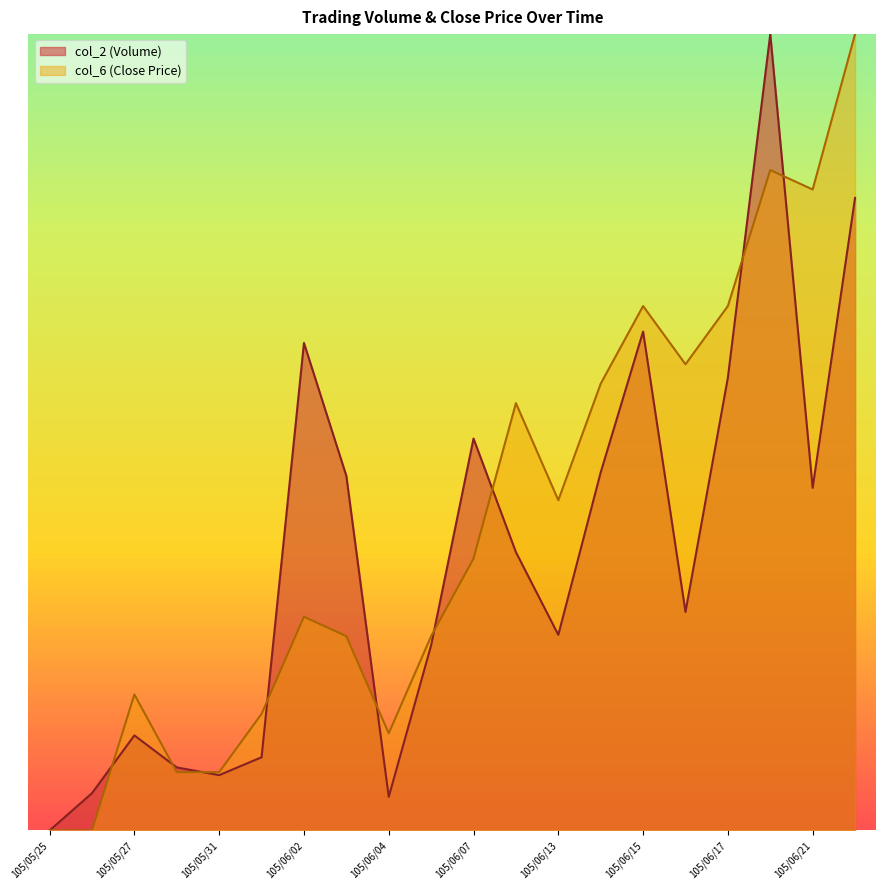

Which series has the largest total across all categories?

col_6 (Close Price)